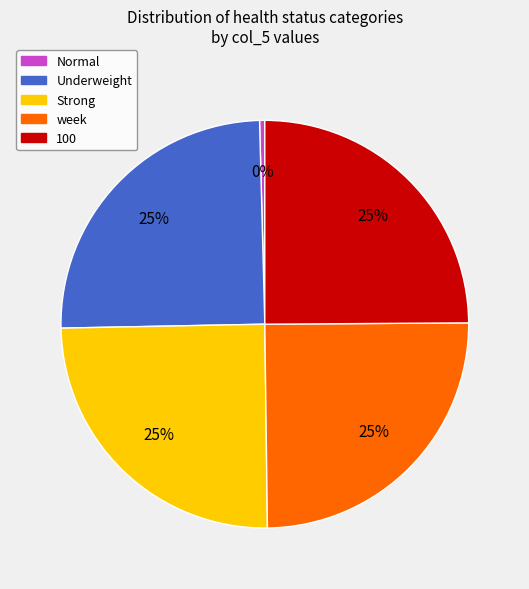

What is the ratio of the value at Strong to the value at 100?

1.0